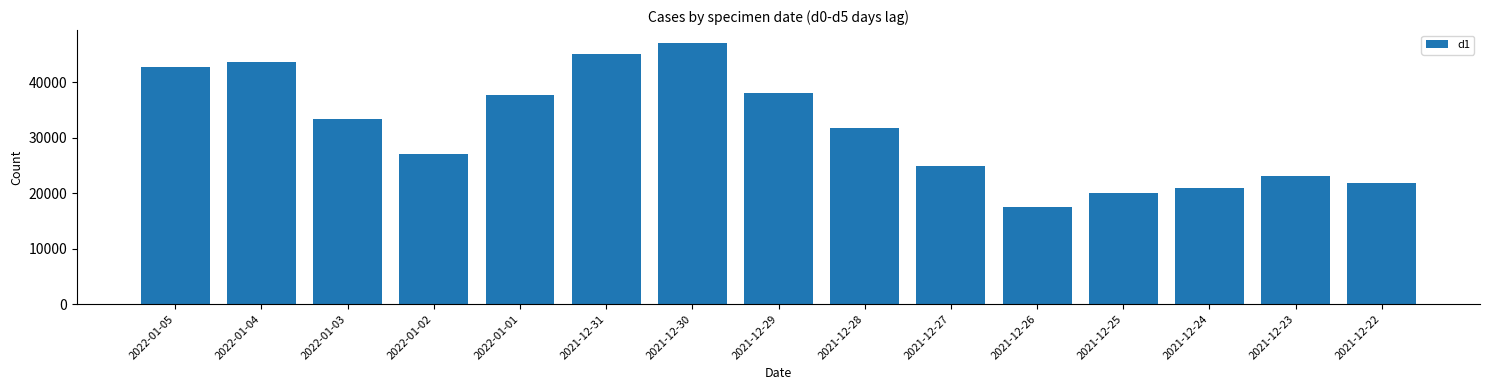

How many series are shown in this chart?

1